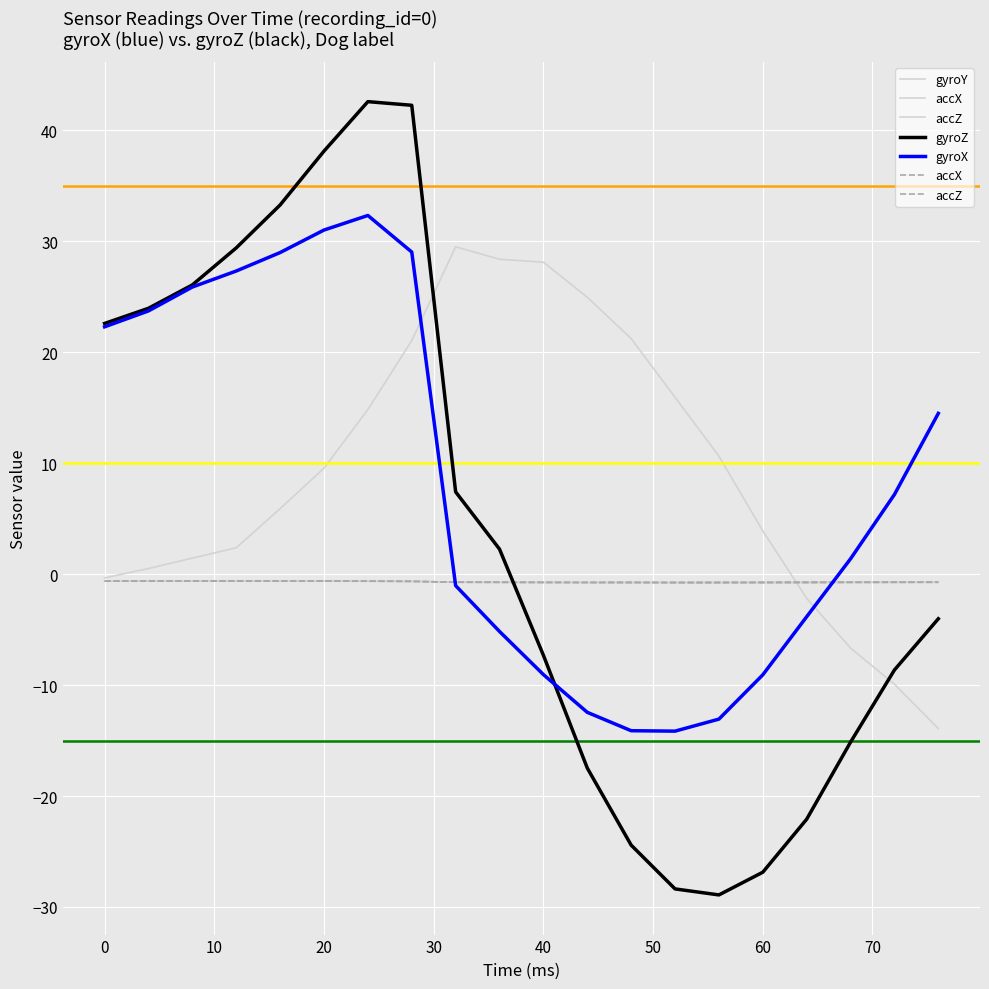

Is it true that accX equals -0.2 at 10?

False